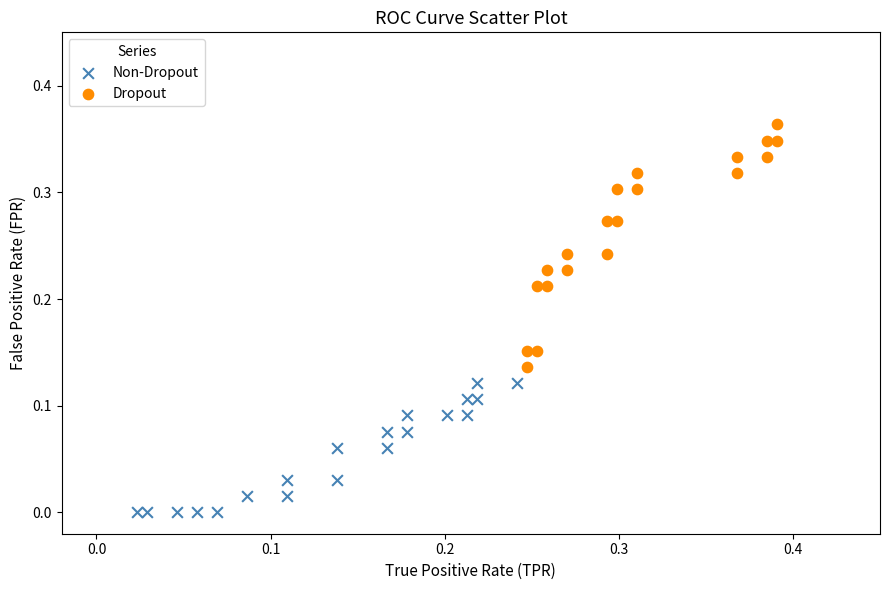

Which series has the largest Y range (max minus min)?

Dropout